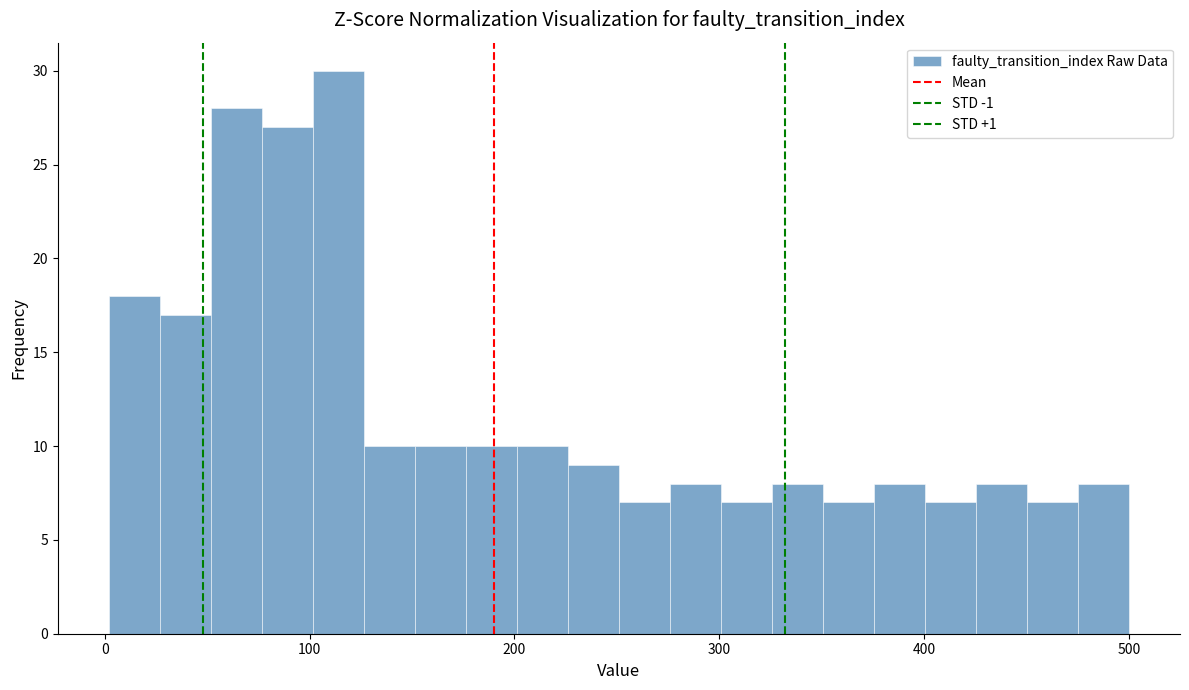

Read against the x-axis, roughly where is the centre of the tallest bar?

110